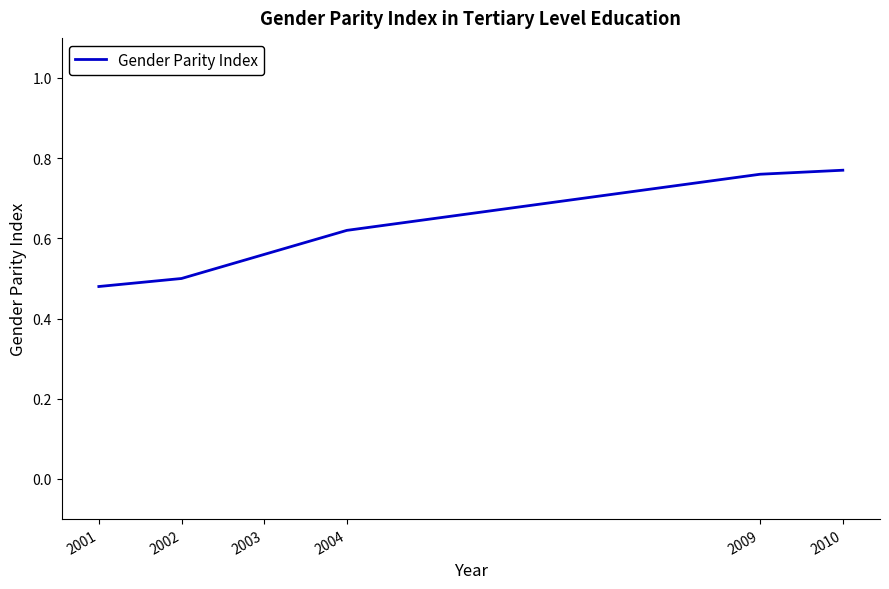

Is it true that the value at 2001 is 0.7?

False